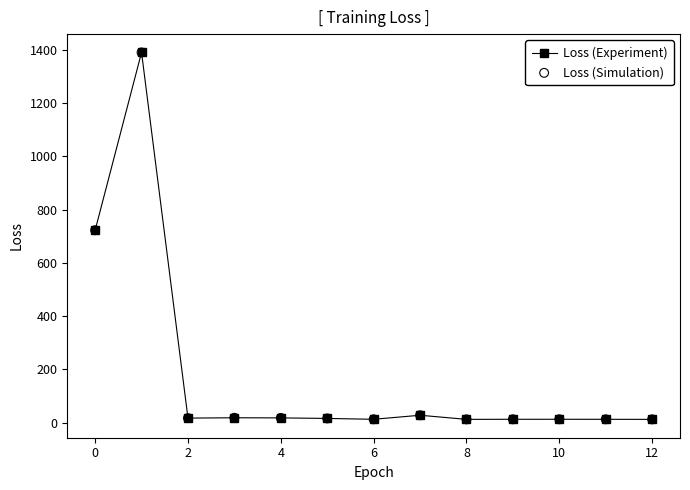

True or false: the data has more than 1 interior local peaks.

True